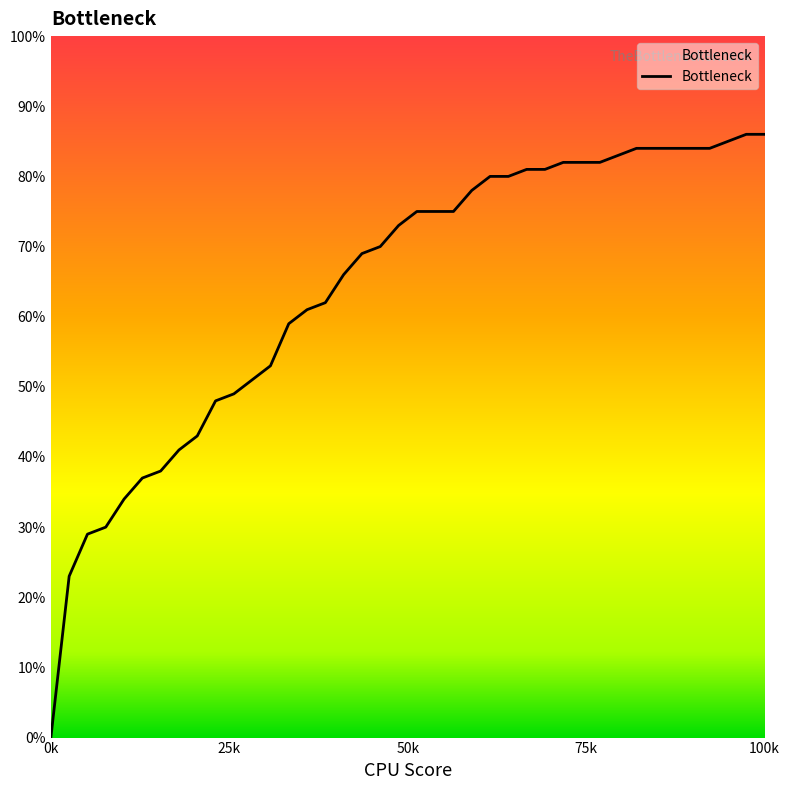

Is this an area chart (filled region under the line)?

Yes